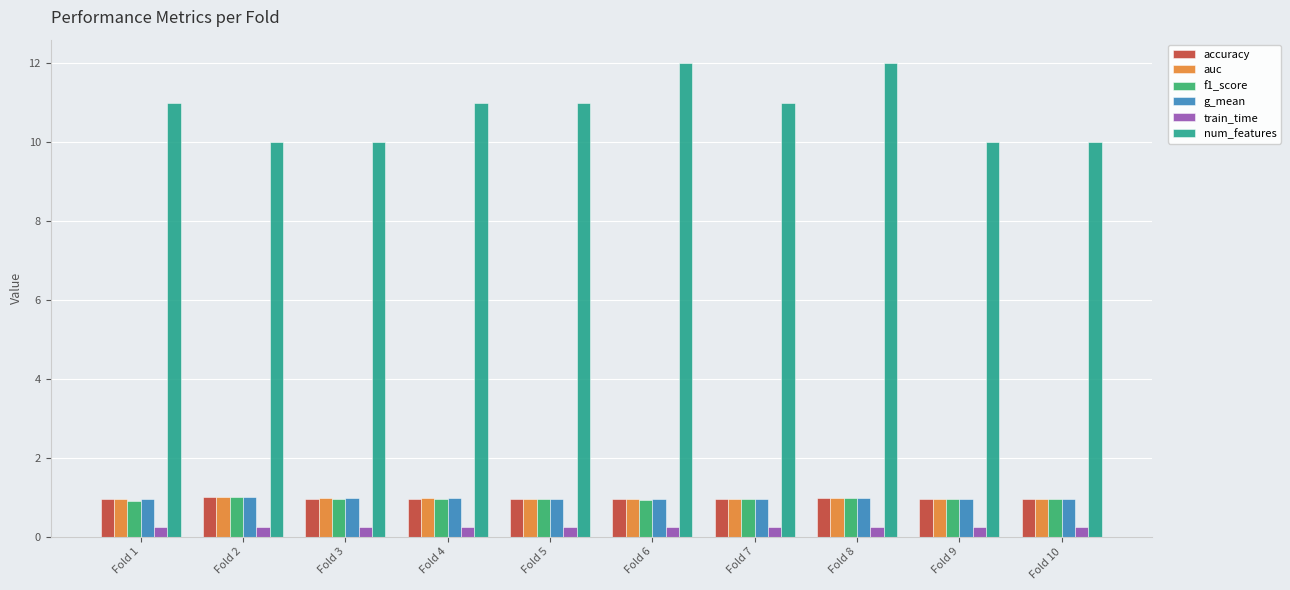

What is the highest value of the num_features series?

12.0